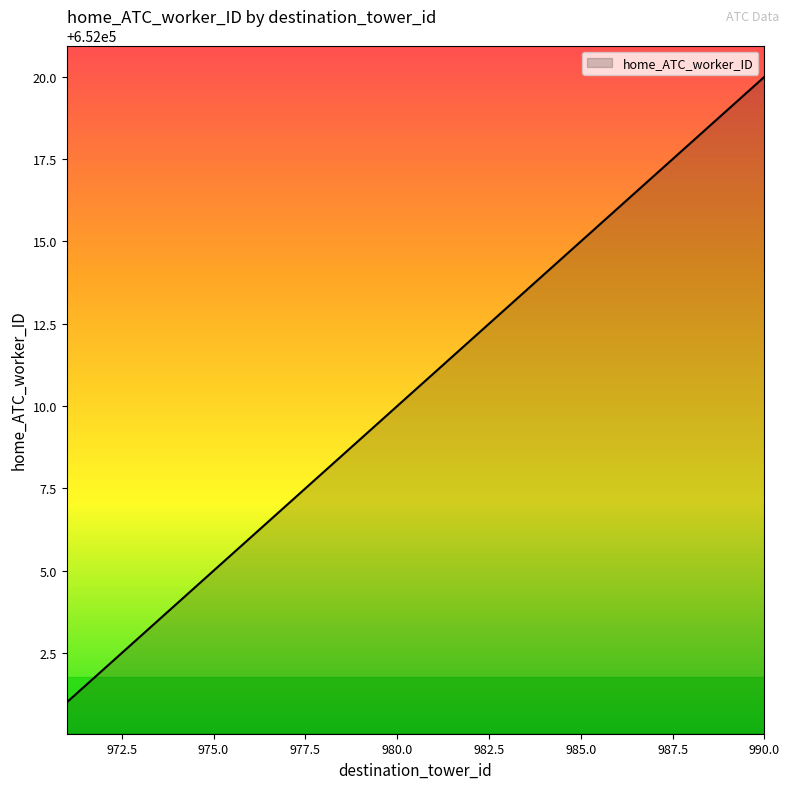

What is the smallest value displayed?

652001